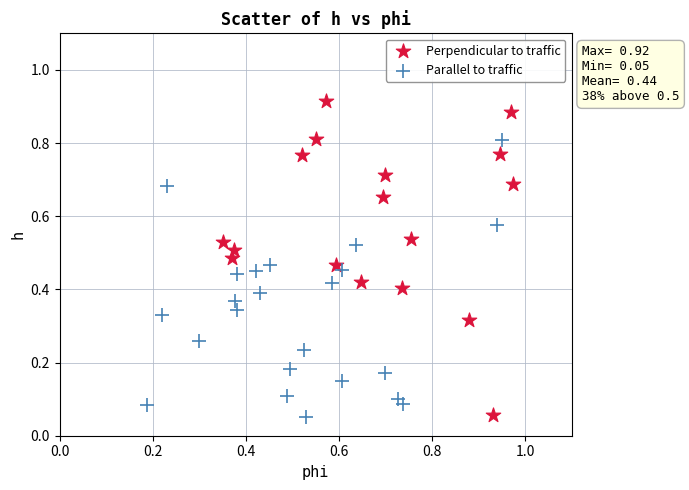

Which series contains the highest Y value?

Perpendicular to traffic